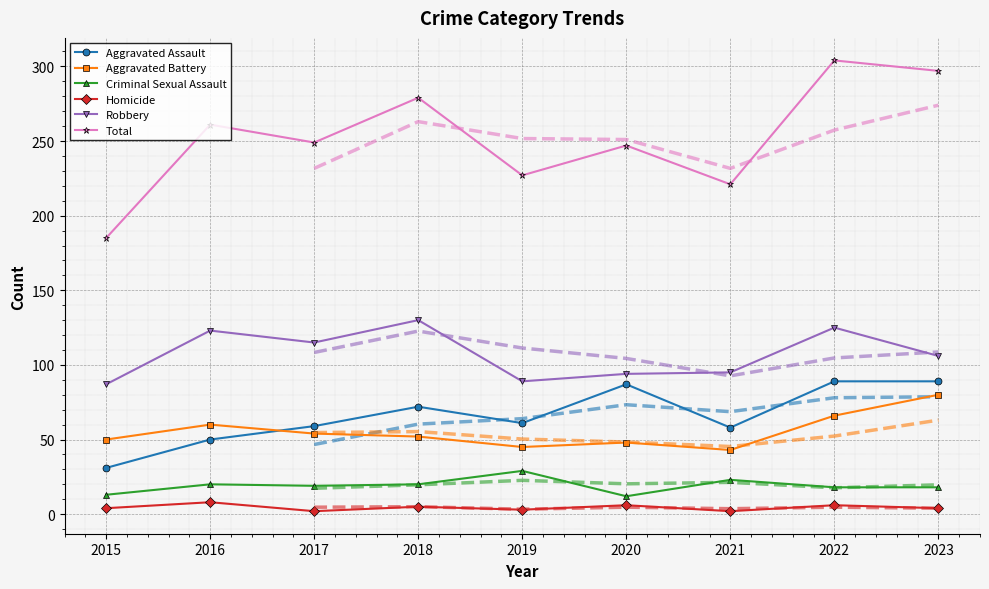

List the series in order of their peak value, highest first.

Total, Robbery, Aggravated Assault, Aggravated Battery, Criminal Sexual Assault, Homicide